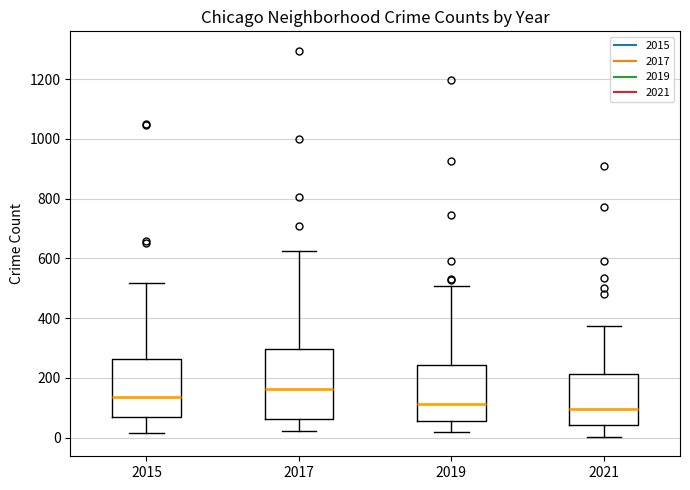

Reading left to right, transcribe this box plot: for each box, give where its median line is, the range the box spans, and where its two whiskers end, as read against the y-axis. The values are not printed on the chart, so give them approximately, as read against the axis.

2015: median 140, box 60 to 260, whiskers 20 to 520
2017: median 160, box 60 to 300, whiskers 20 to 620
2019: median 120, box 60 to 240, whiskers 20 to 500
2021: median 100, box 40 to 220, whiskers 0 to 380